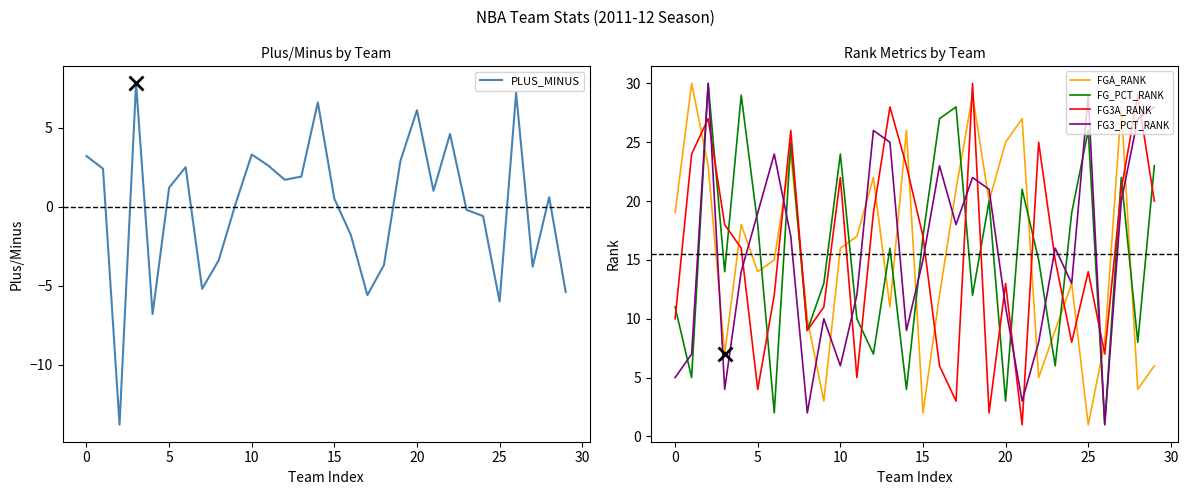

True or false: FG_PCT_RANK has a value of 17.4 at 18.

False